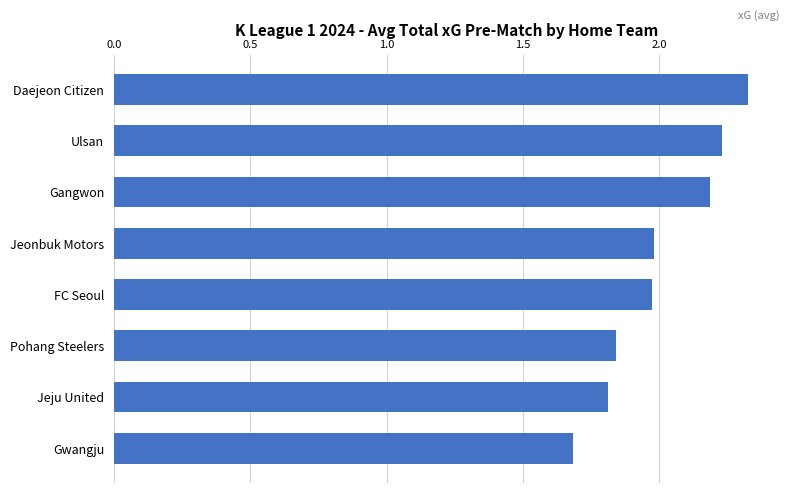

Approximately how many times larger is the value at FC Seoul compared to Daejeon Citizen?

0.8